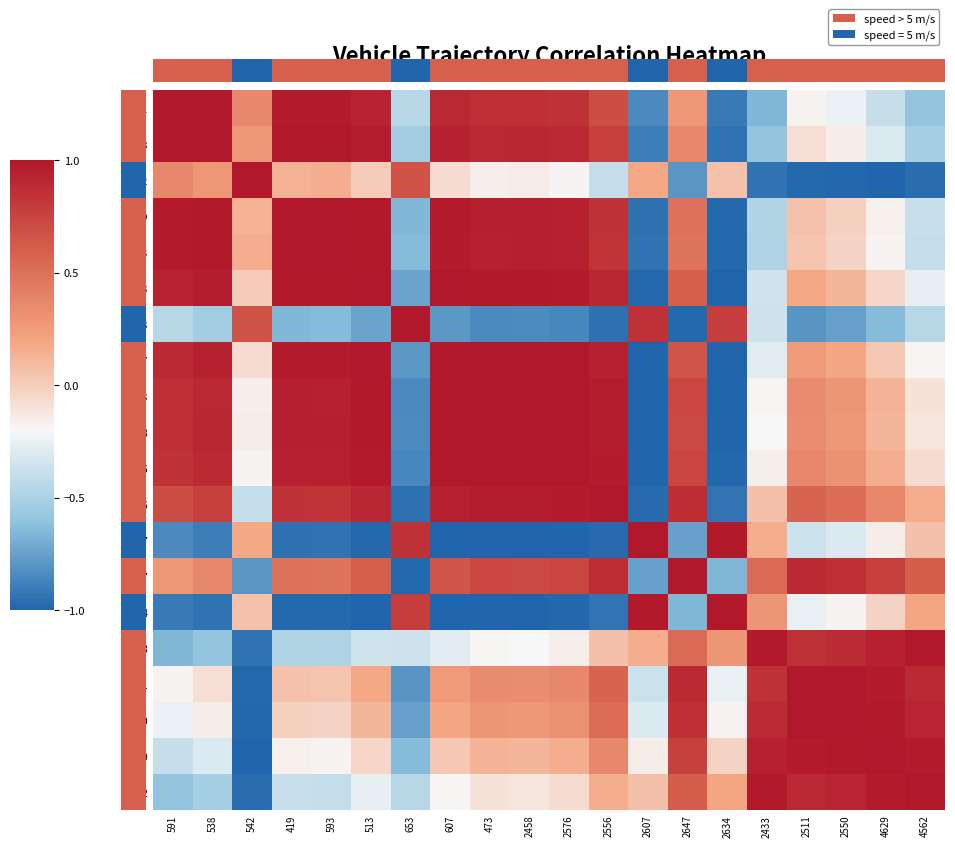

What is the sum of the 653 values at 2556 and 2433?

-1.3